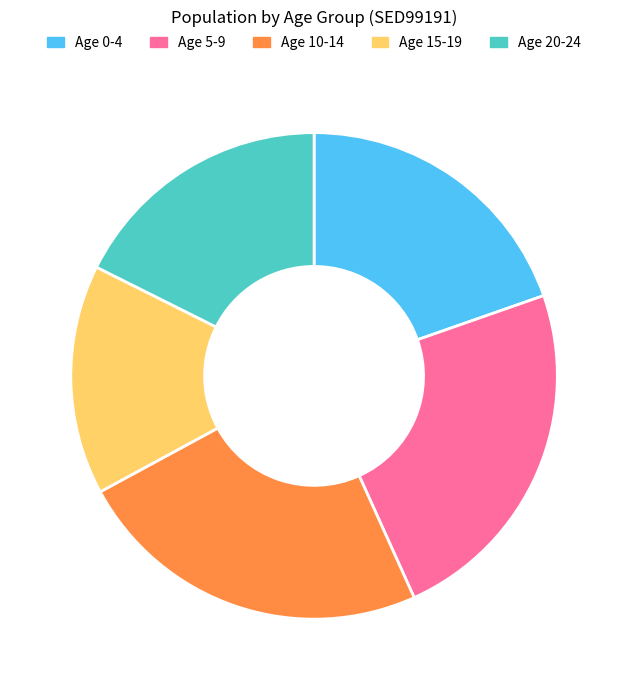

Which category has the smallest portion of the pie?

Age 15-19